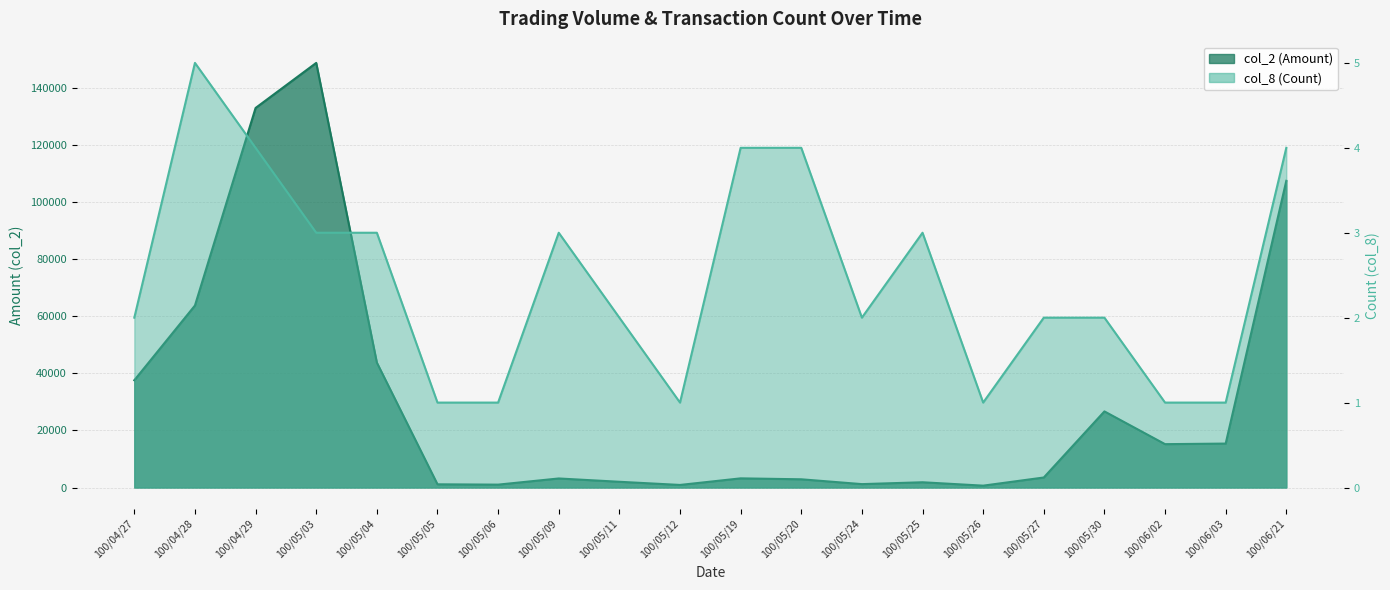

What is the label of the 12th point from the left?

100/05/20